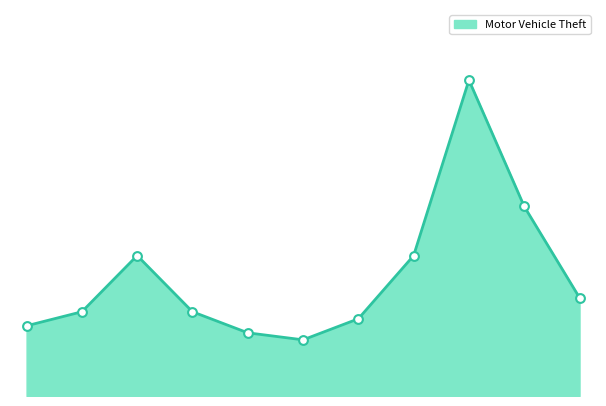

Does the chart have visible grid lines?

No